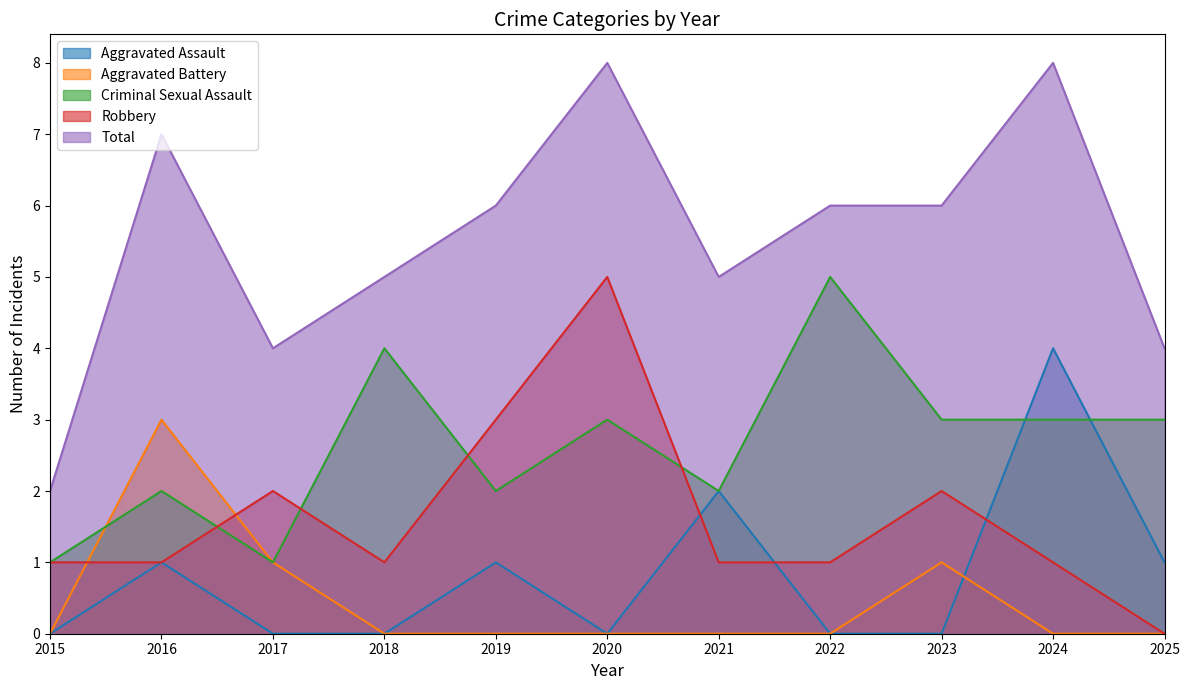

The Aggravated Battery series shows 0 at 2015. True or false?

True